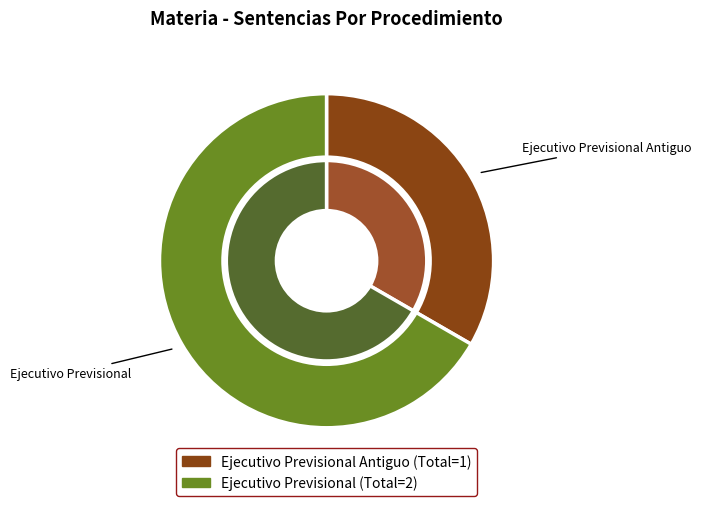

To the nearest percent, what is the average slice percentage?

50%